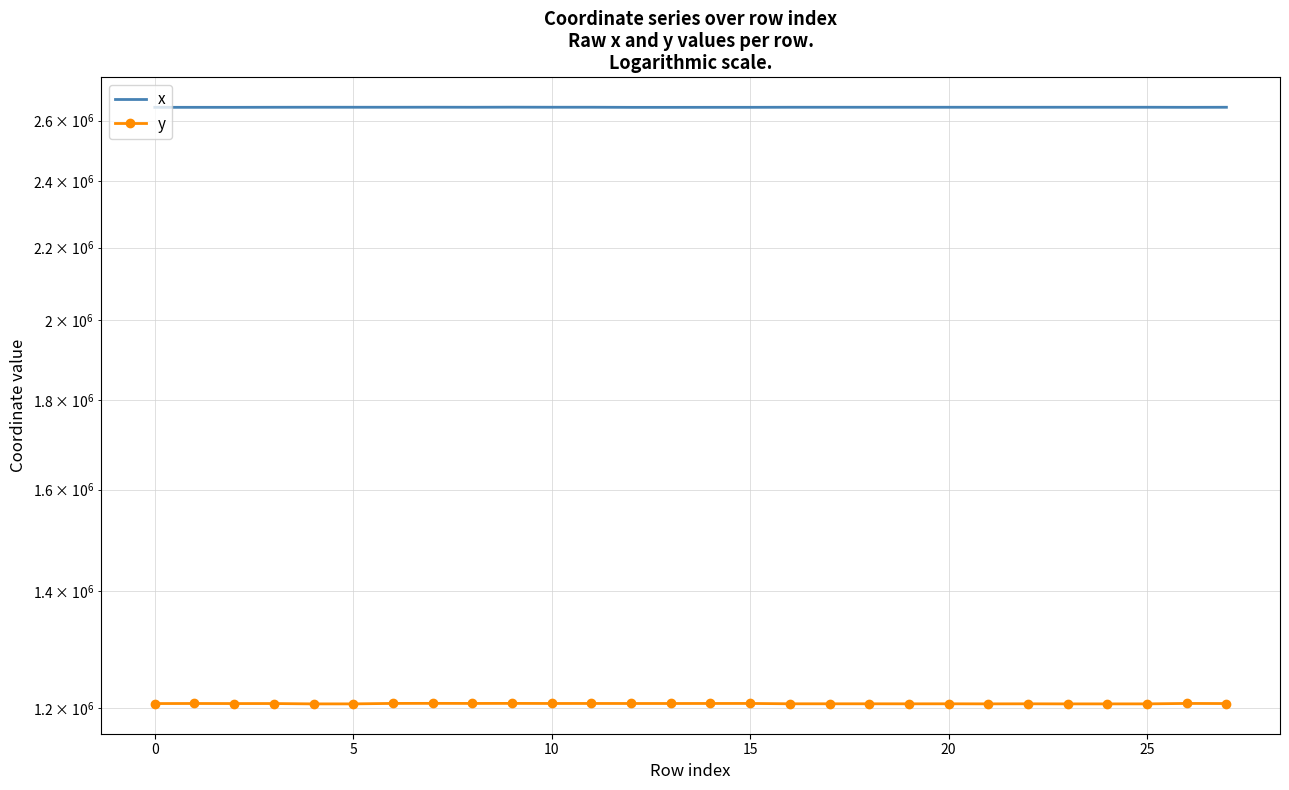

What is the label of the 11th point from the left?

10